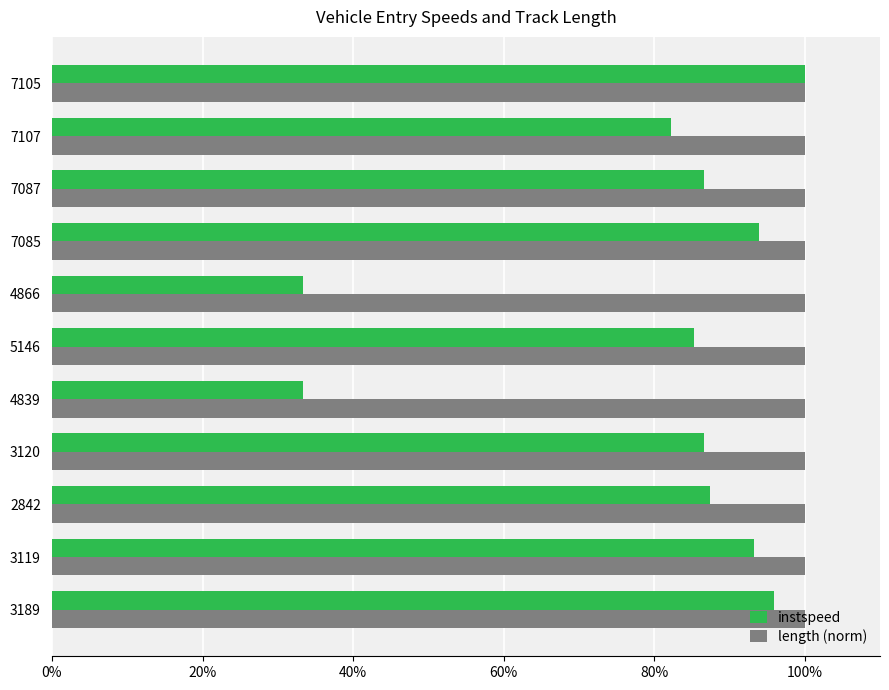

Rank the series by their average value, from highest to lowest.

length (norm), instspeed